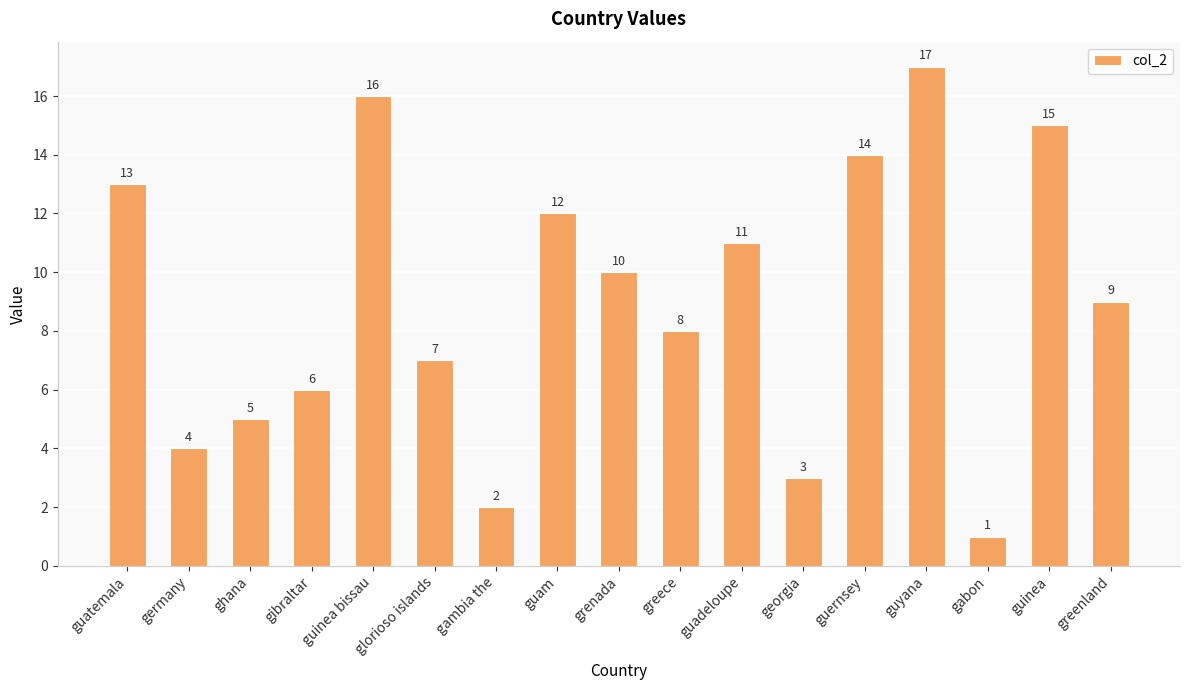

Reading right to left, transcribe all the data shown in this chart.

9	15	1	17	14	3	11	8	10	12	2	7	16	6	5	4	13